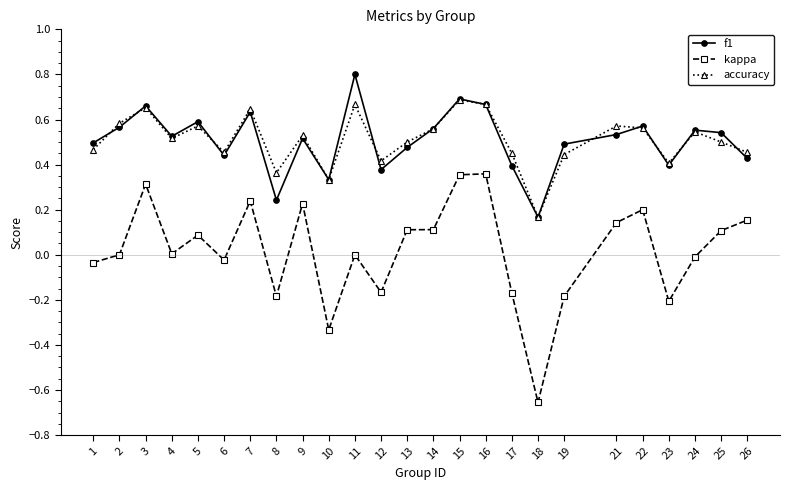

In accuracy, how many points are lower than both neighbors (excluding endpoints)?

7